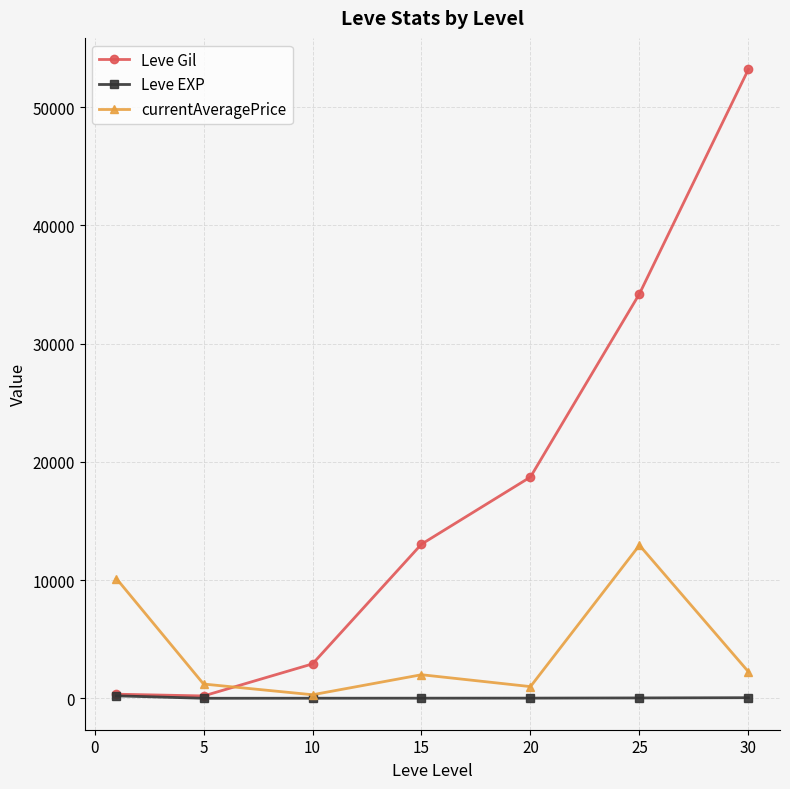

What is the maximum value shown in the chart?

53202.5